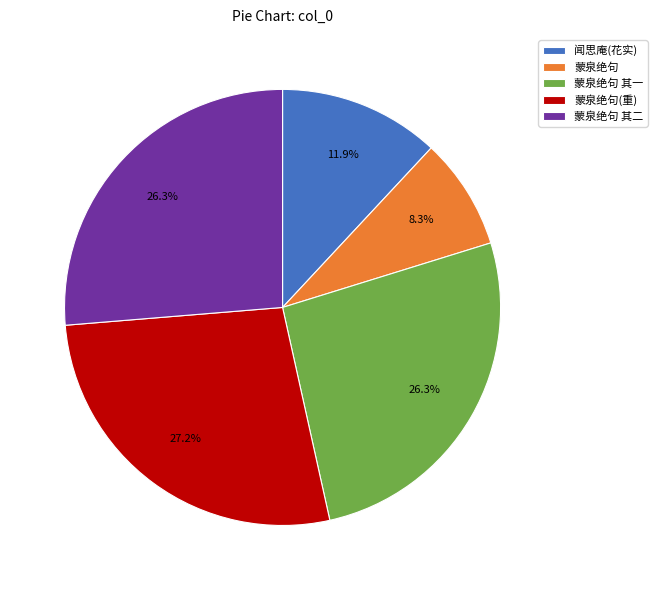

Which slice is the largest?

蒙泉绝句(重)